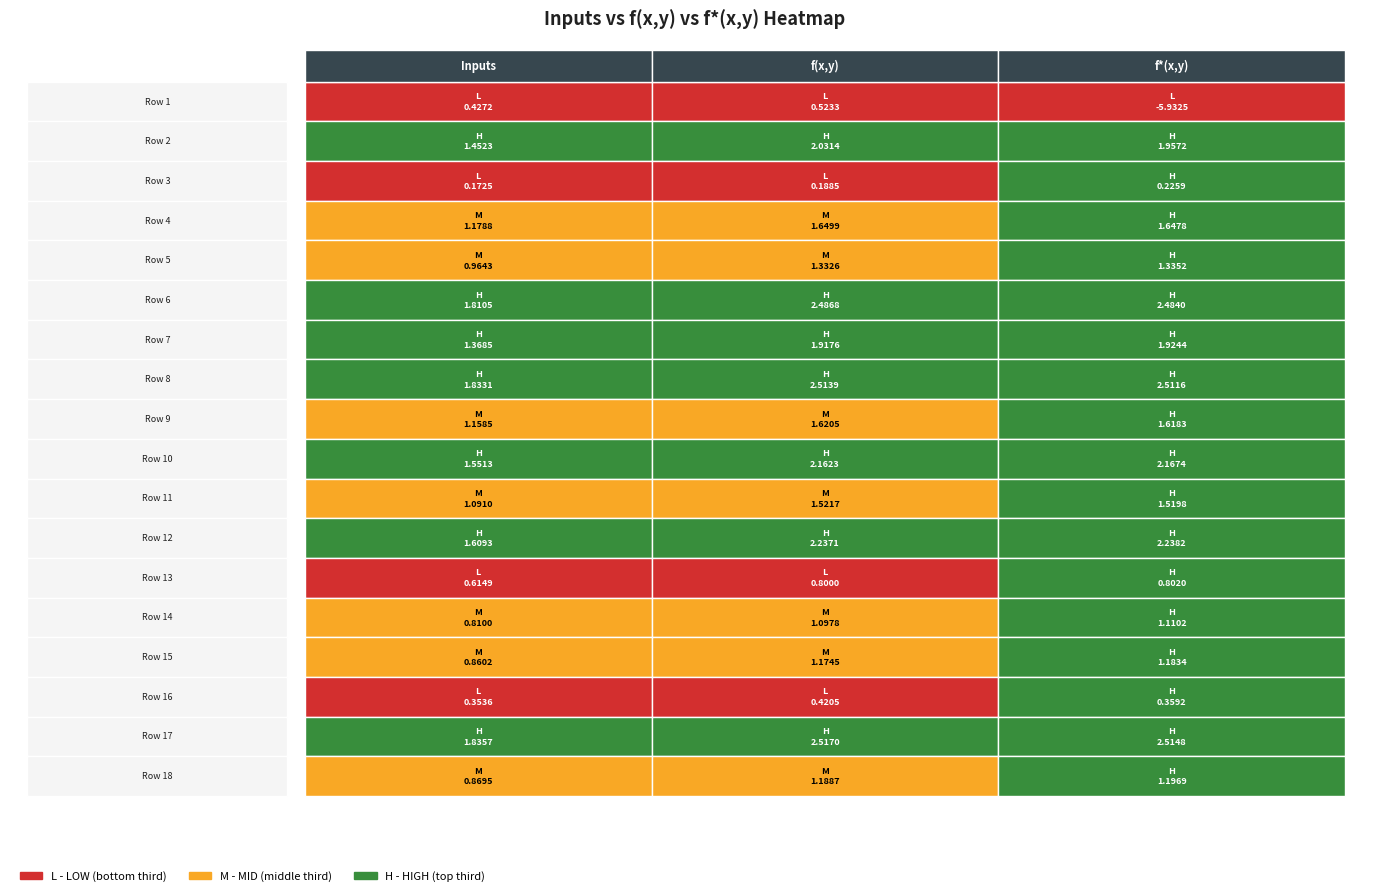

True or false: f(x,y) has a value of 1.6 at 14.

False